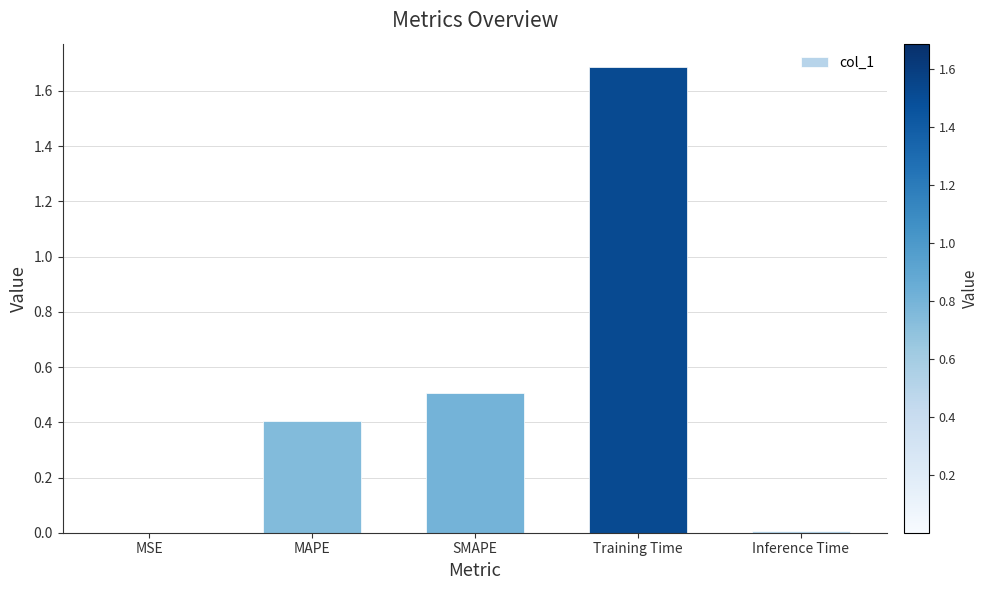

Are the bars horizontal?

No